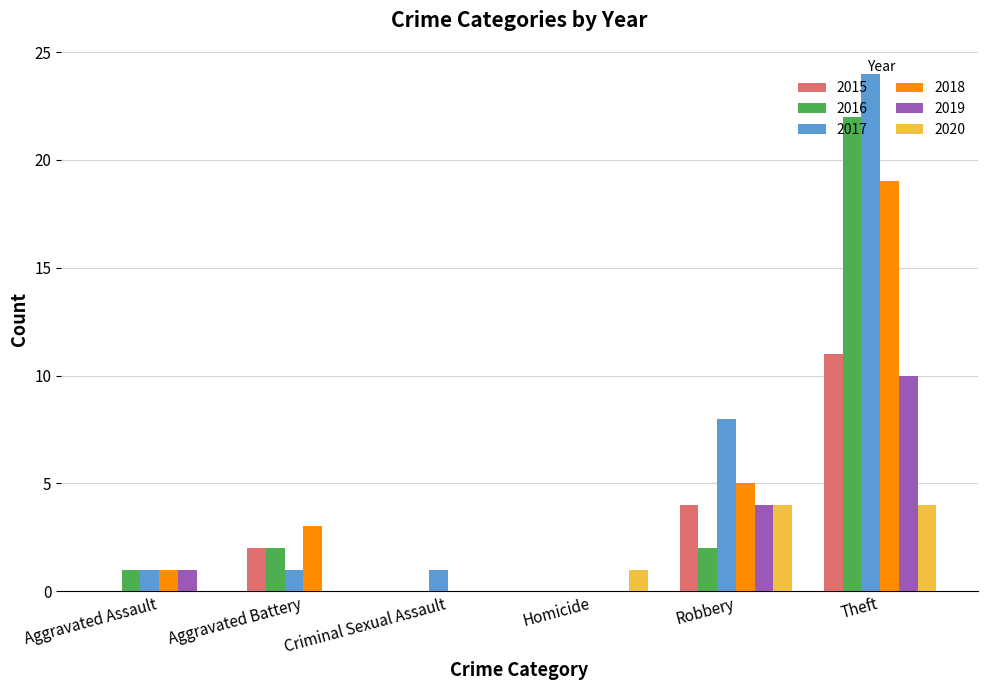

Is the value of 2020 at Aggravated Battery greater than the value of 2017 at Aggravated Battery?

No